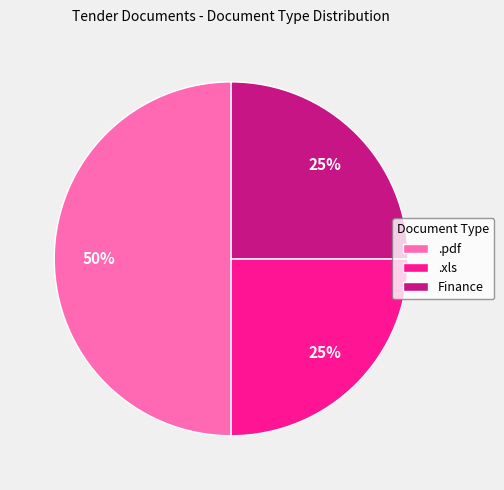

The .xls slice represents 25% of the pie. True or false?

True